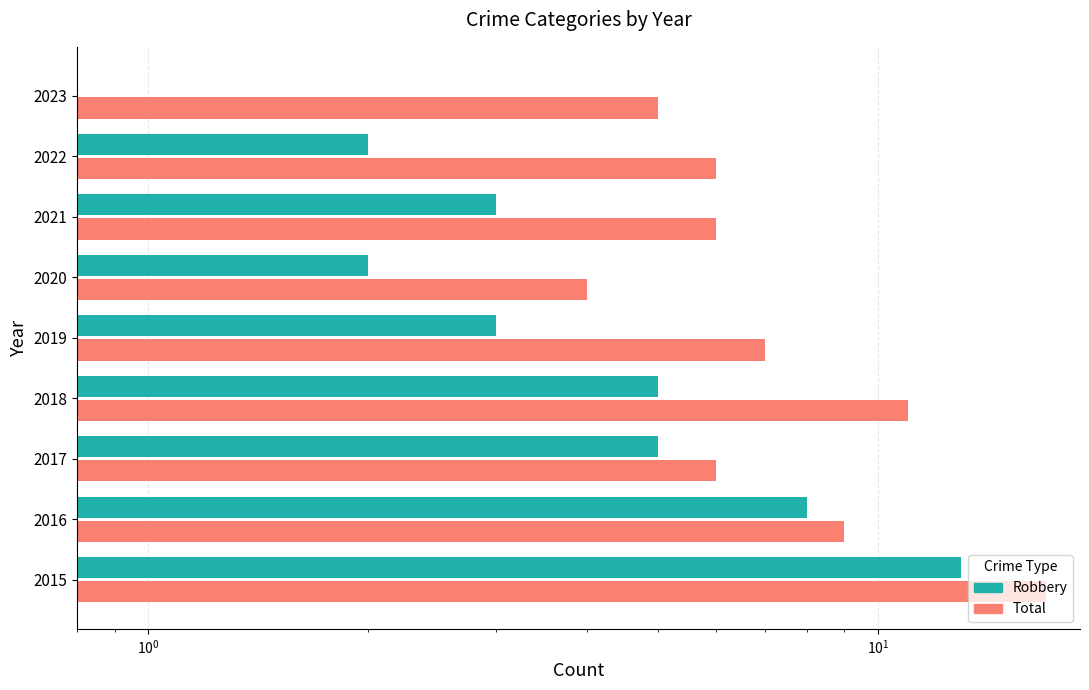

Rank the series at 2021 from highest to lowest value.

Total, Robbery